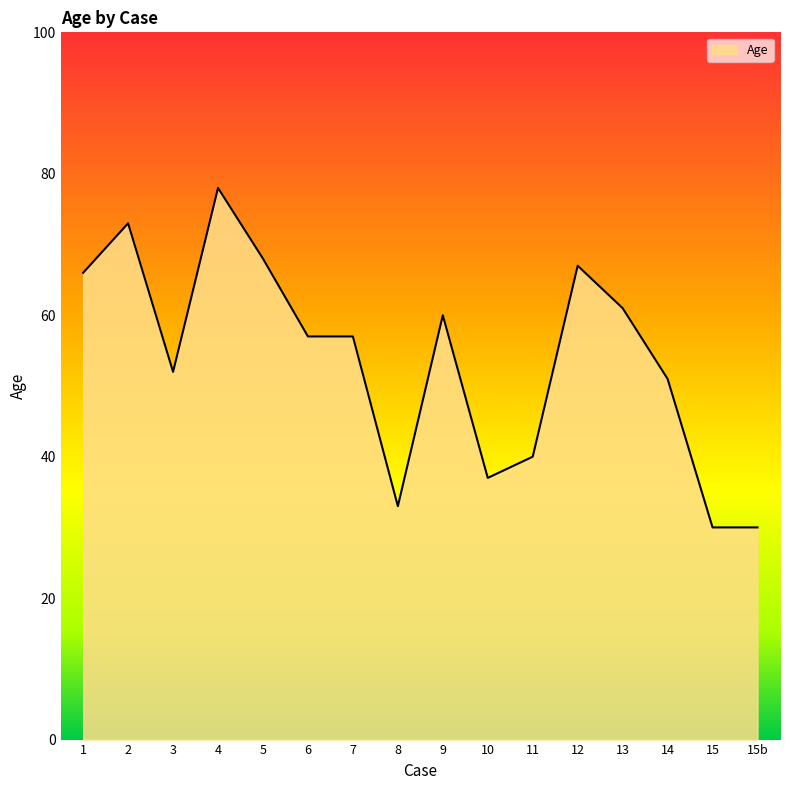

Which category has the highest value across all series?

4